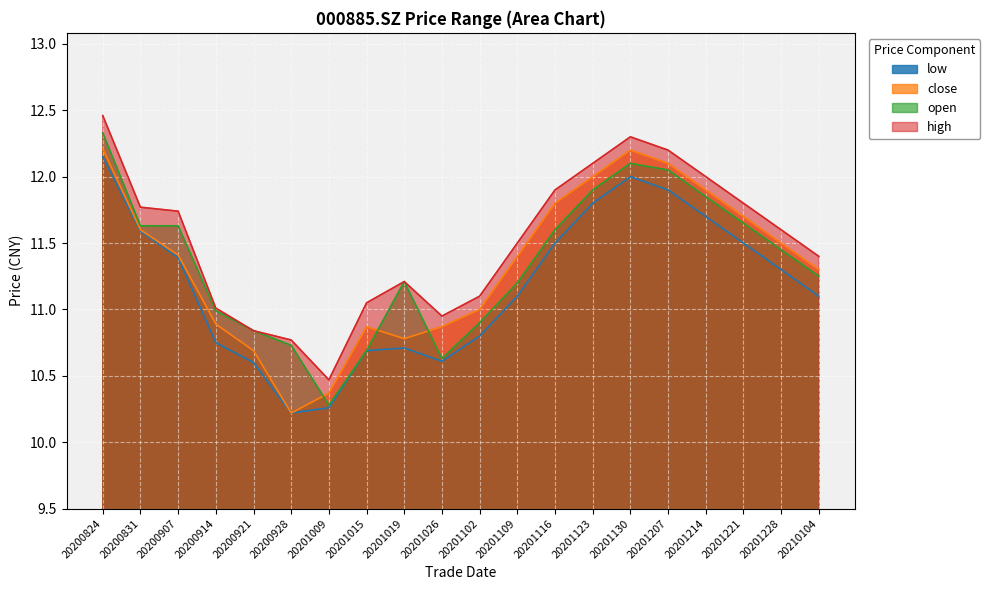

Is the value of close at 20201221 greater than the value of open at 20200914?

Yes